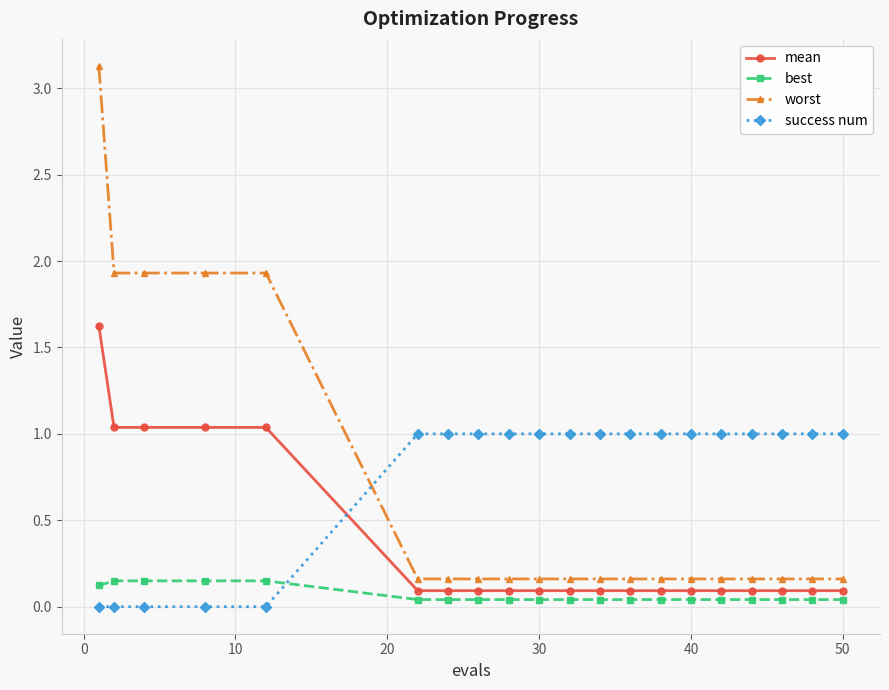

What is the sum of all best values?

1.3